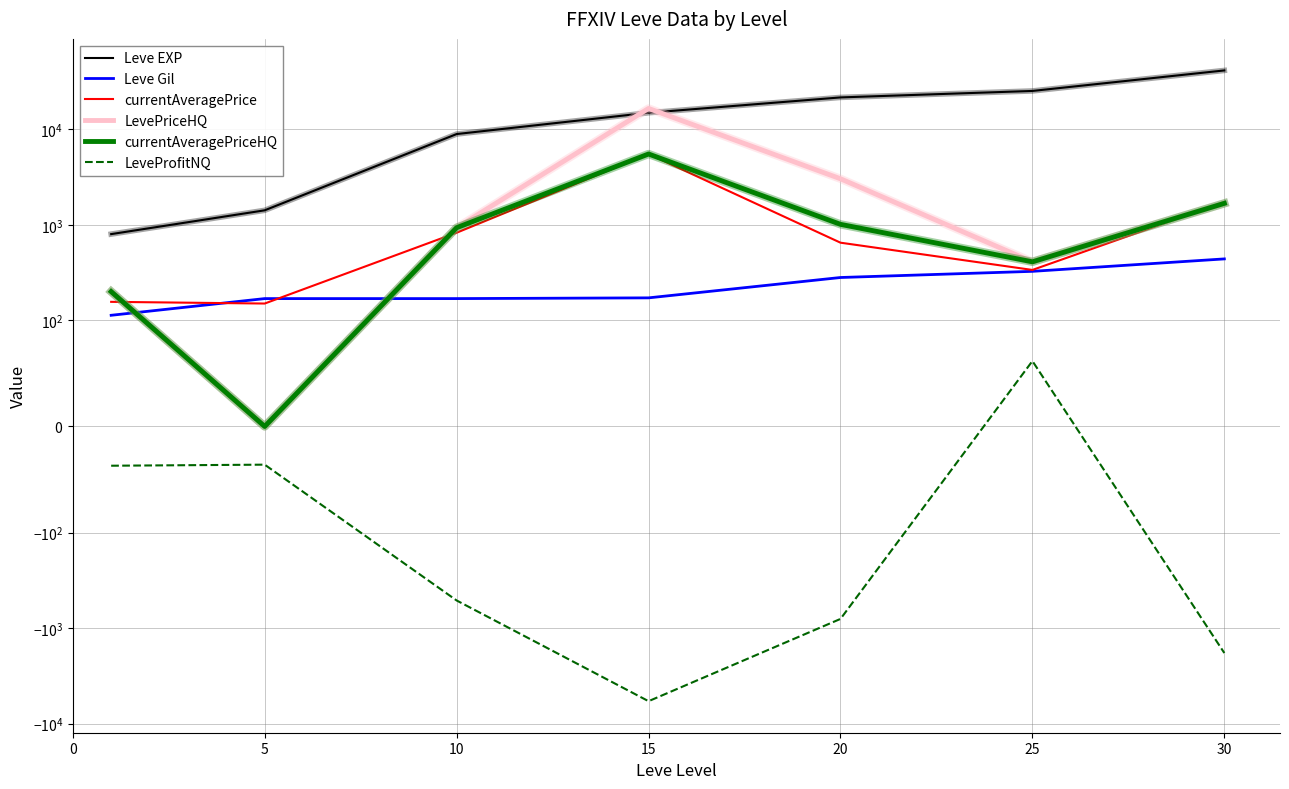

True or false: LevePriceHQ and currentAveragePriceHQ intersect in this chart.

False